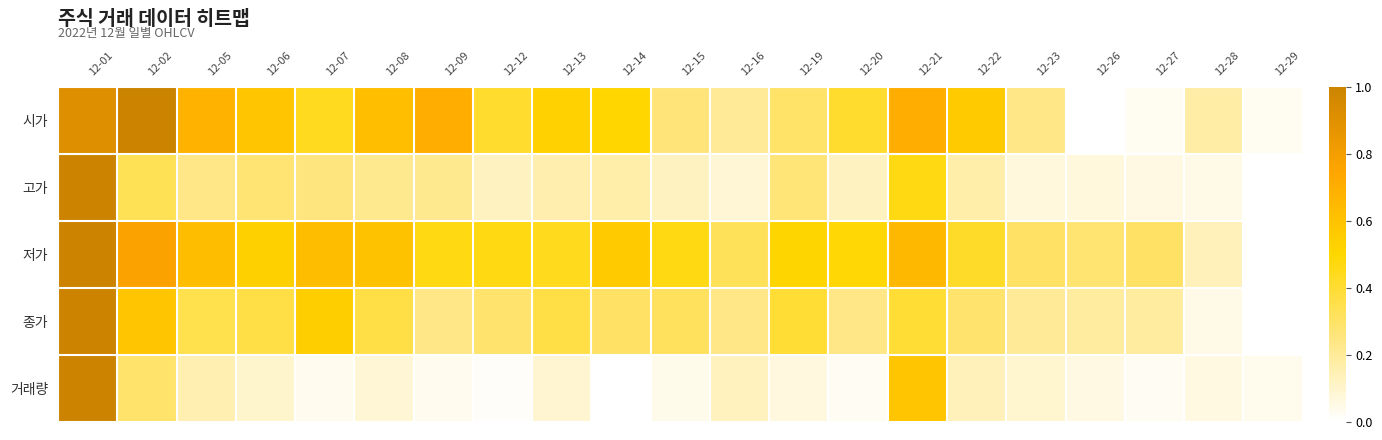

Rank the series at 12-20 from lowest to highest value.

거래량, 고가, 종가, 시가, 저가